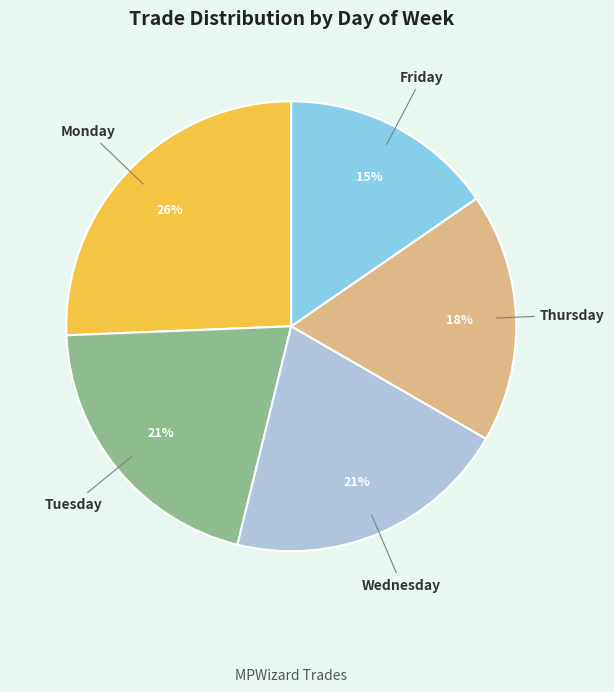

Does any single category account for the majority?

No